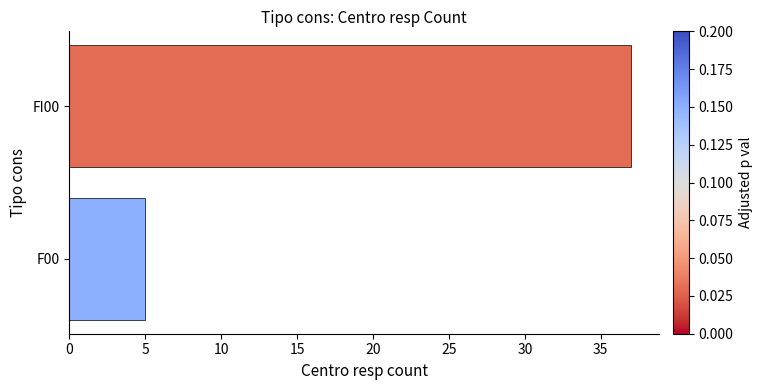

What is the value of the 2nd bar from the top?

5